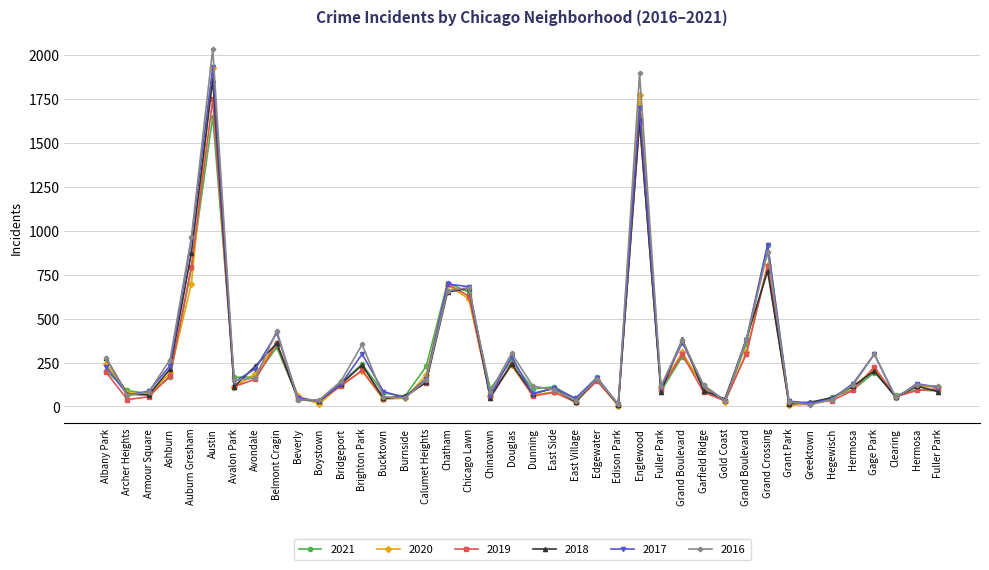

Rank the series at Avalon Park from highest to lowest value.

2021, 2016, 2017, 2019, 2018, 2020